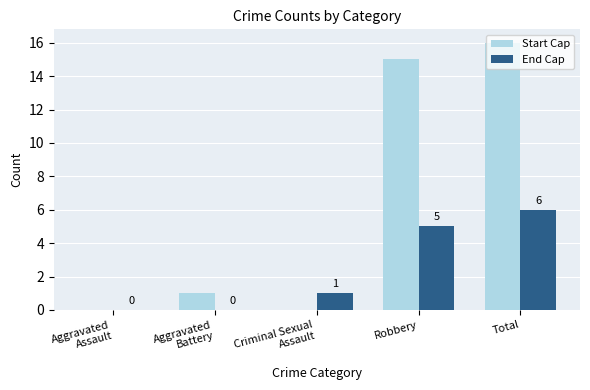

What is the total value across all series at Robbery?

20